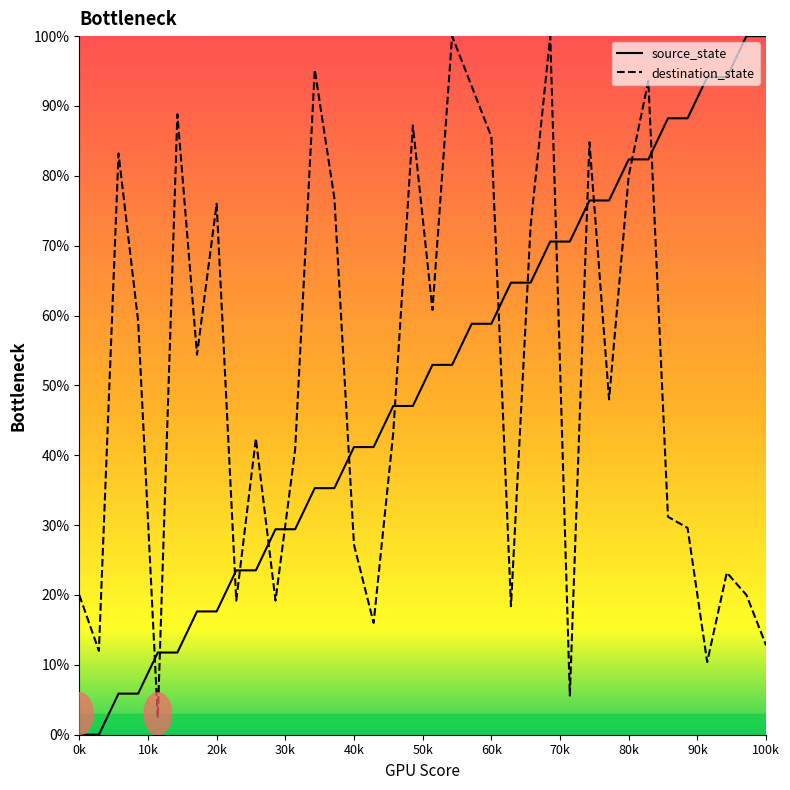

Which series ends up on top after the final intersection of destination_state and source_state?

source_state